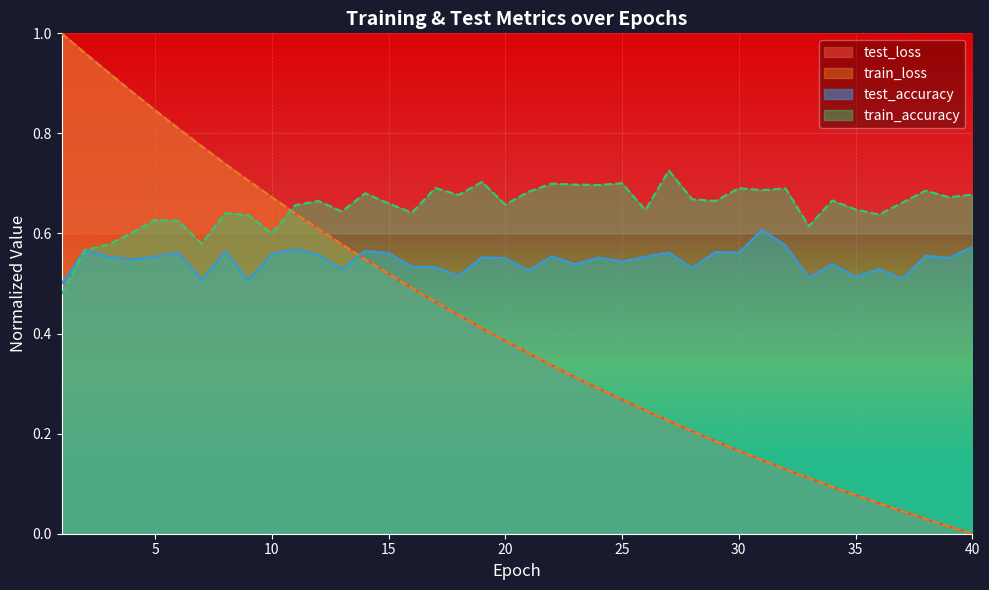

What is the sum of the train_loss values at 17 and 9?

1.2